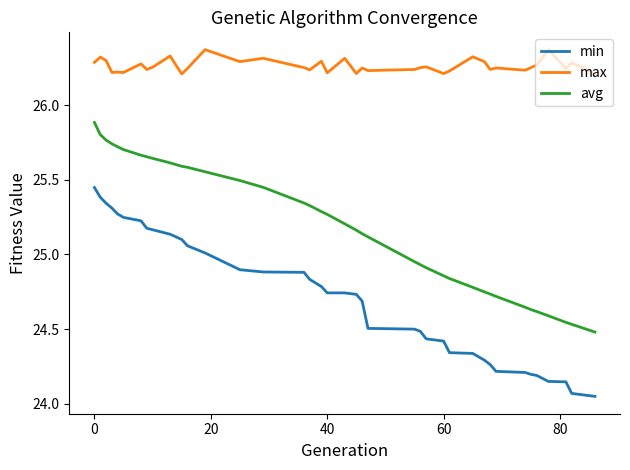

What is the highest value of the avg series?

25.9